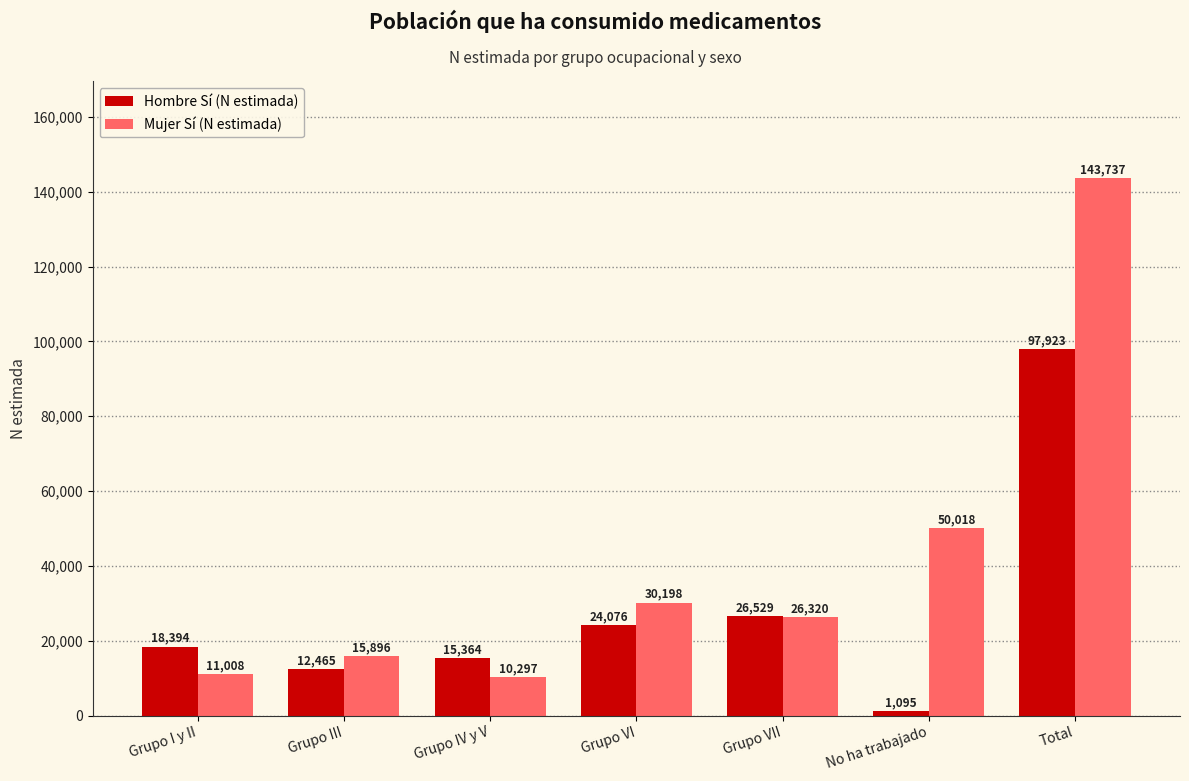

Reading left to right, list all the values displayed in this chart.

Hombre Sí (N estimada): 18394	12465	15364	24076	26529	1095	97923
Mujer Sí (N estimada): 11008	15896	10297	30198	26320	50018	143737